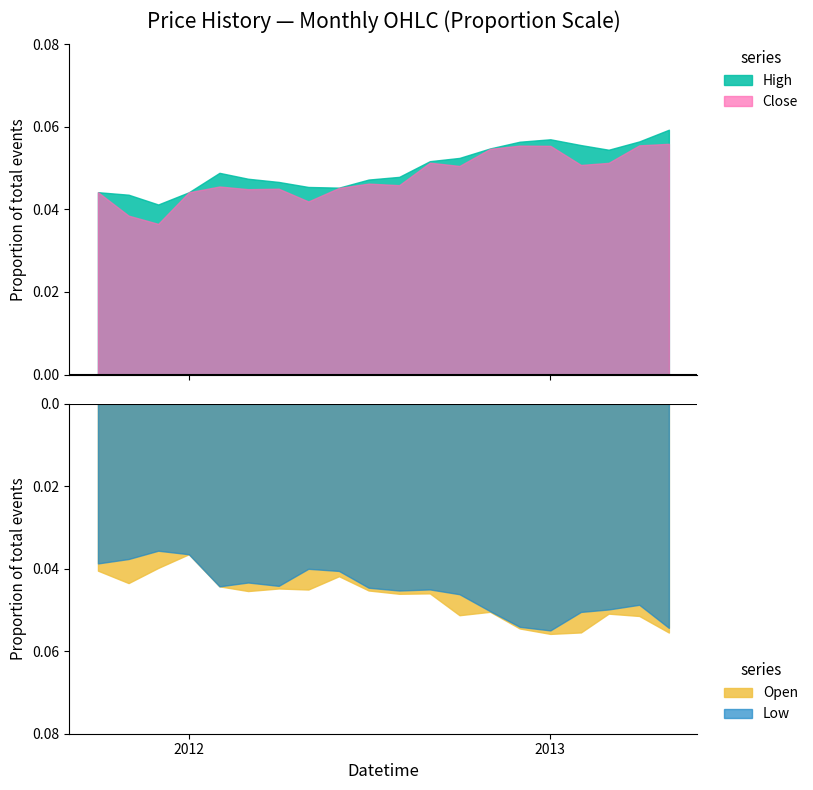

What are all the series names shown in the legend?

High, Low, Open, Close